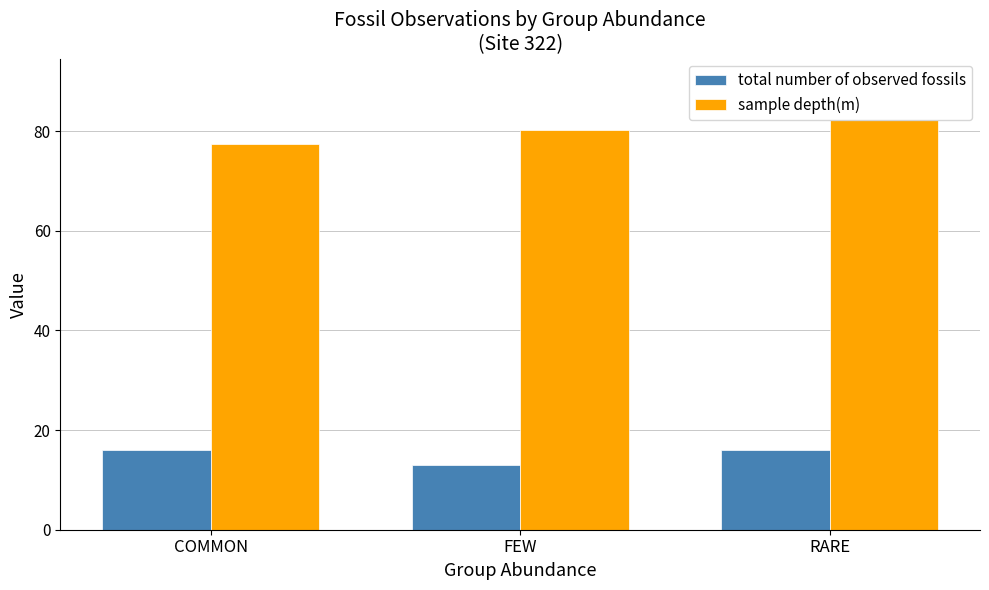

Reading right to left, what are all the values shown in this chart?

total number of observed fossils: 16.0	13.0	16.0
sample depth(m): 82.2	80.2	77.5